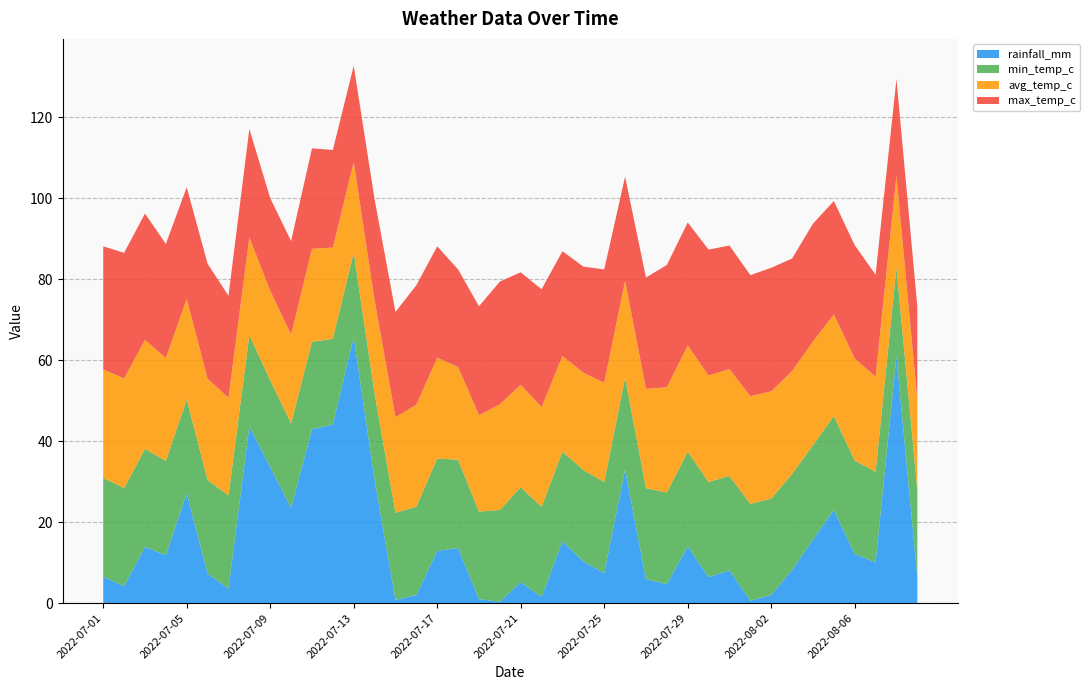

Reading right to left, transcribe all the data shown in this chart.

rainfall_mm: 6.5	61.0	10.1	12.1	23.0	15.7	8.2	2.0	0.6	8.1	6.4	14.0	4.7	5.9	33.0	7.4	10.3	15.3	1.5	5.2	0.3	1.0	13.6	12.9	2.0	0.8	30.4	65.7	44.1	42.9	23.5	33.6	43.7	3.6	7.3	27.1	11.8	13.9	4.2	6.5
min_temp_c: 21.4	21.8	22.3	23.1	23.2	23.3	23.7	23.8	23.9	23.3	23.5	23.4	22.6	22.5	22.7	22.5	22.6	22.1	22.3	23.4	22.7	21.6	21.8	22.8	21.8	21.5	21.3	20.9	21.2	21.6	20.9	21.4	22.5	23.0	23.1	23.2	23.3	24.2	24.2	24.4
avg_temp_c: 22.3	22.7	23.5	25.2	25.1	25.6	25.4	26.5	26.6	26.4	26.3	26.2	26.0	24.5	23.9	24.5	24.0	23.6	24.6	25.3	26.1	23.8	22.9	24.9	25.2	23.6	23.1	22.3	22.5	23.0	21.9	22.1	24.1	24.1	25.0	24.8	25.4	26.9	27.1	26.8
max_temp_c: 23.0	23.9	25.2	28.0	28.0	29.1	27.8	30.5	29.9	30.5	31.1	30.4	30.2	27.5	25.7	28.0	26.2	25.9	29.1	27.8	30.3	26.9	24.1	27.5	29.5	26.0	24.9	23.8	24.1	24.8	23.1	22.9	26.8	25.2	28.4	27.6	28.2	31.2	31.0	30.4